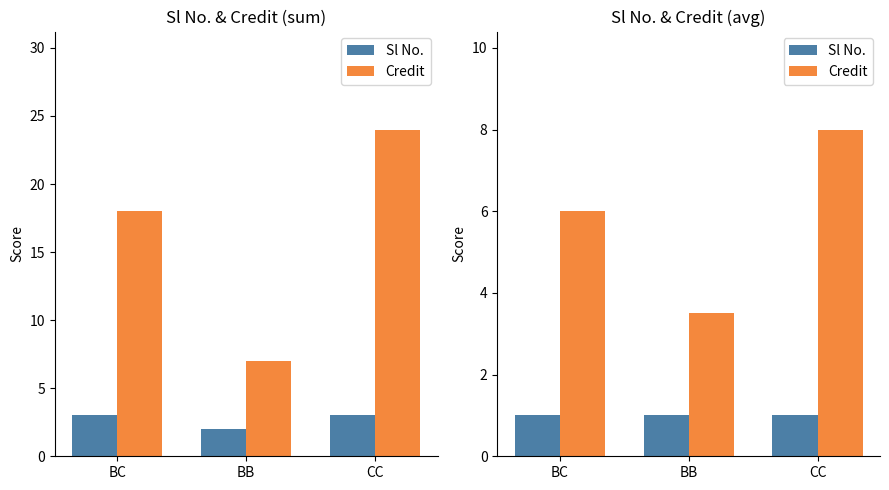

How many categories are shown in the chart?

3